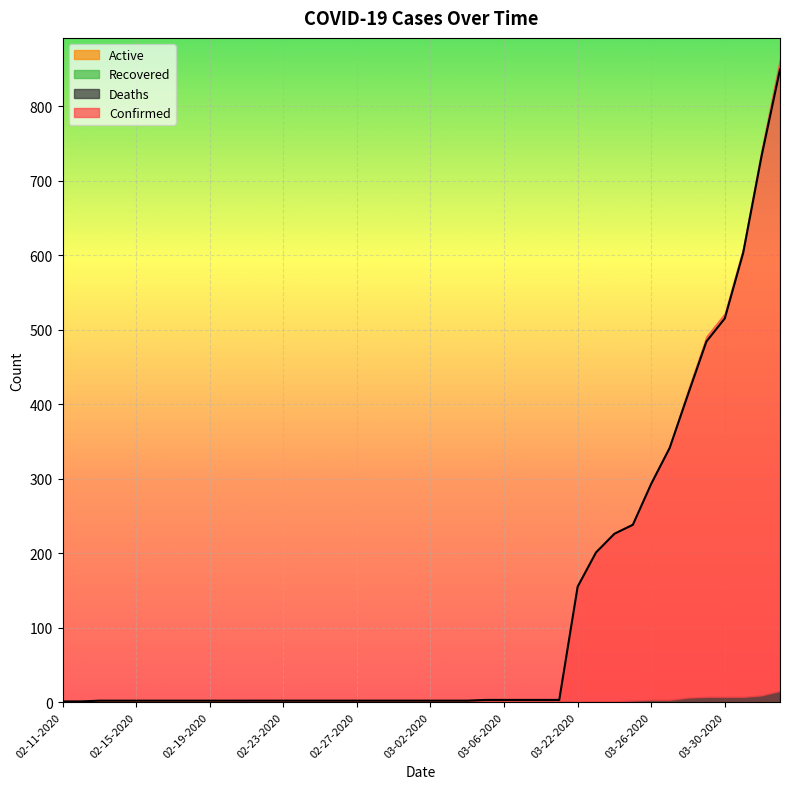

What is the difference between the highest and lowest values at 03-30-2020?

515